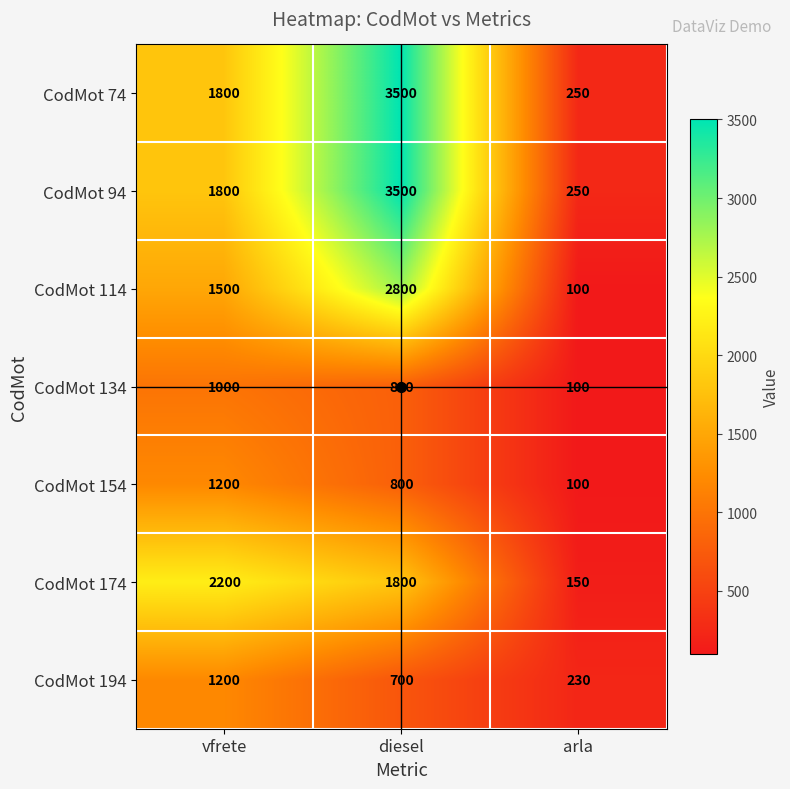

What is the minimum value shown in the chart?

100